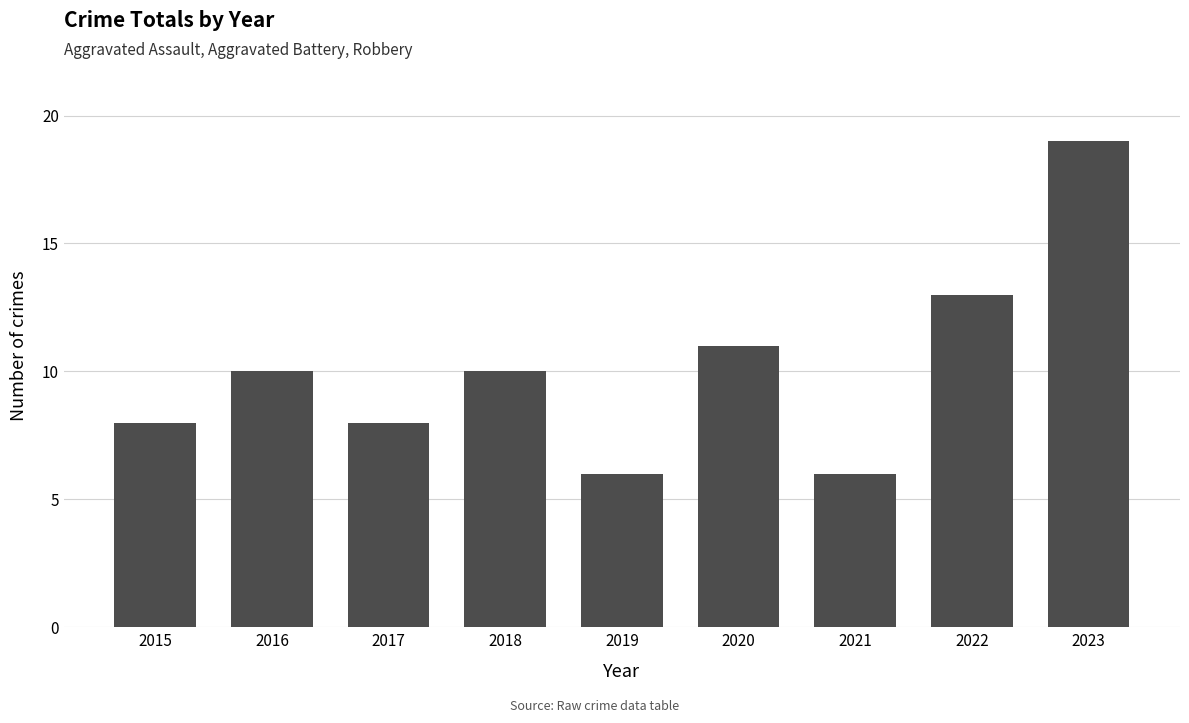

Approximately how many times larger is the value at 2019 compared to 2015?

0.8